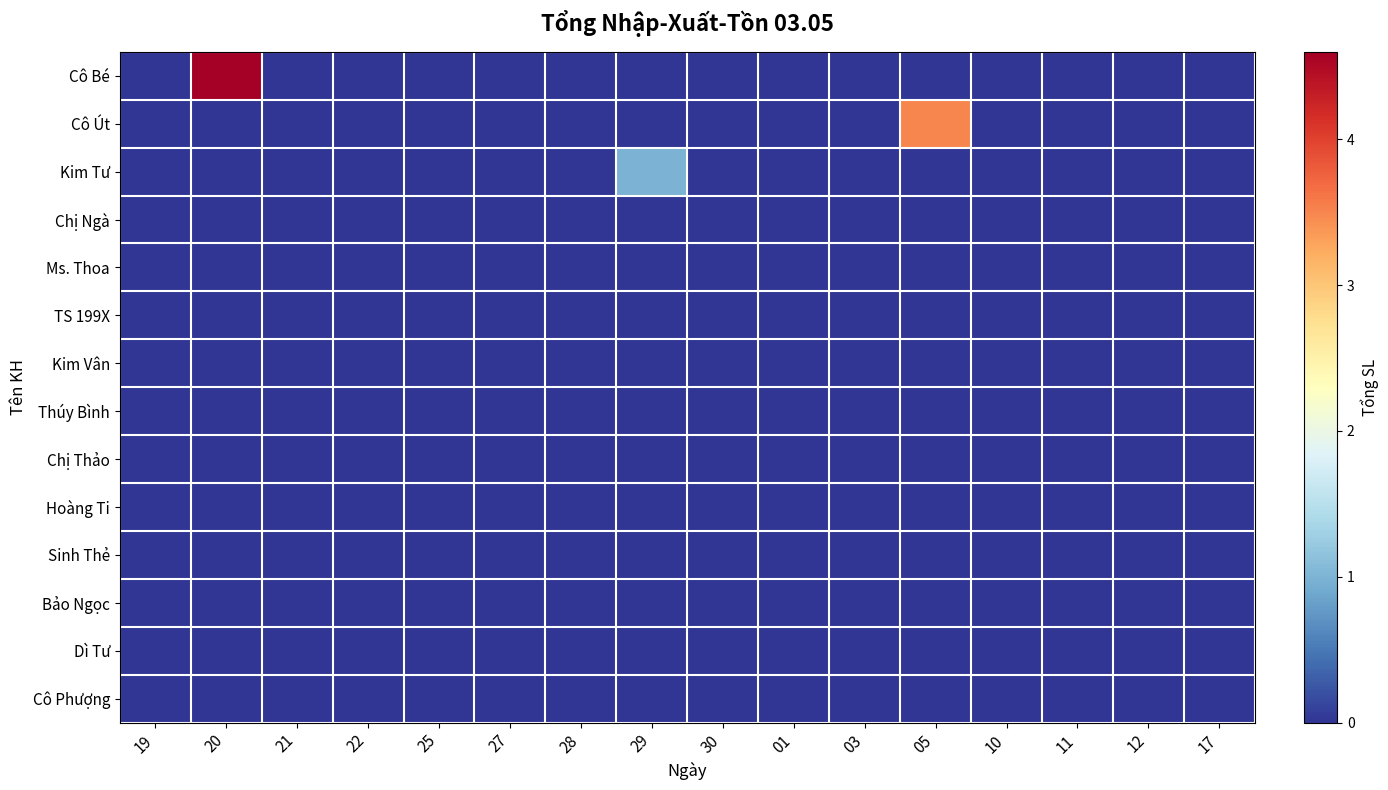

Which series has the widest spread of values?

Cô Bé